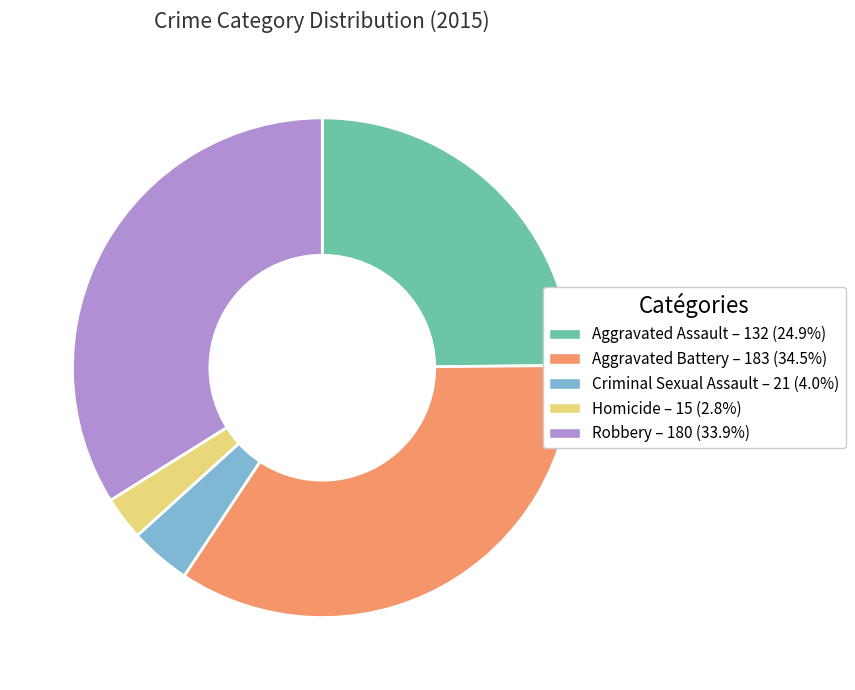

Does any single category account for the majority?

No